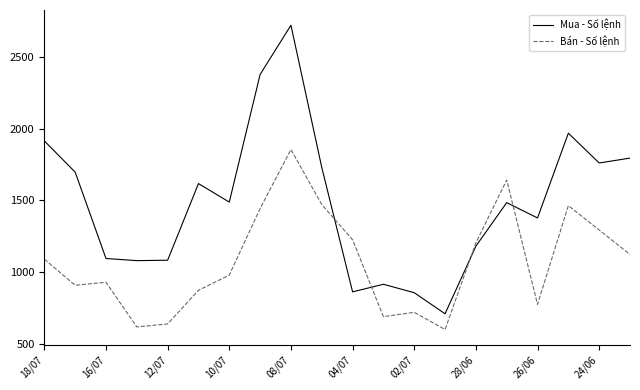

Which series has the widest spread of values?

Mua - Số lệnh